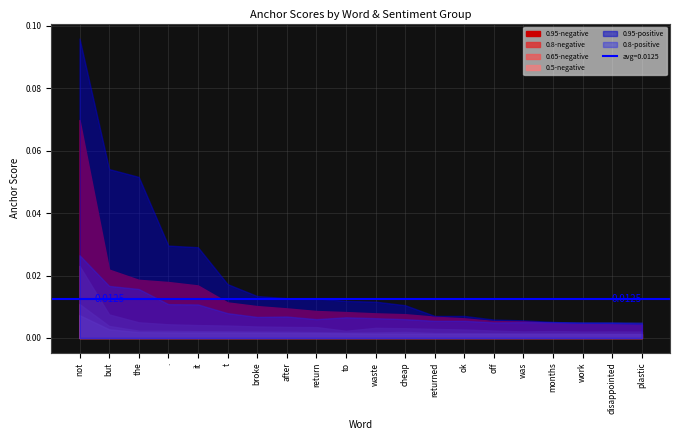

How many lines are shown in the chart?

6